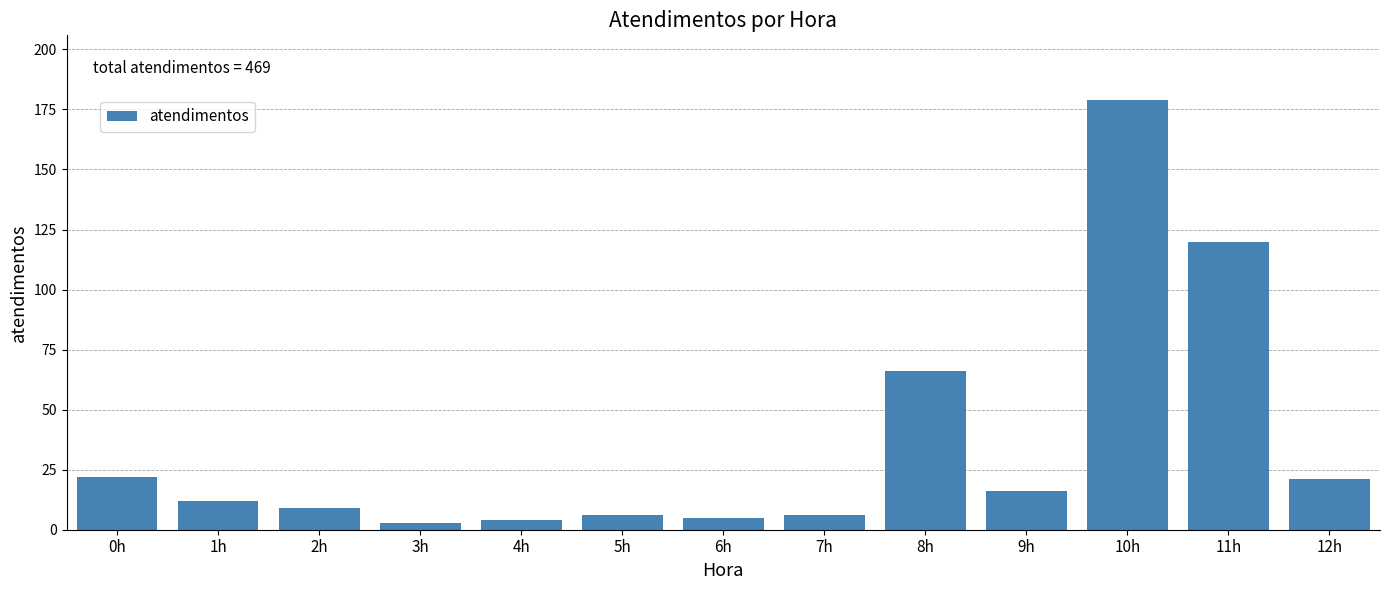

Reading right to left, list all the values displayed in this chart.

21	120	179	16	66	6	5	6	4	3	9	12	22